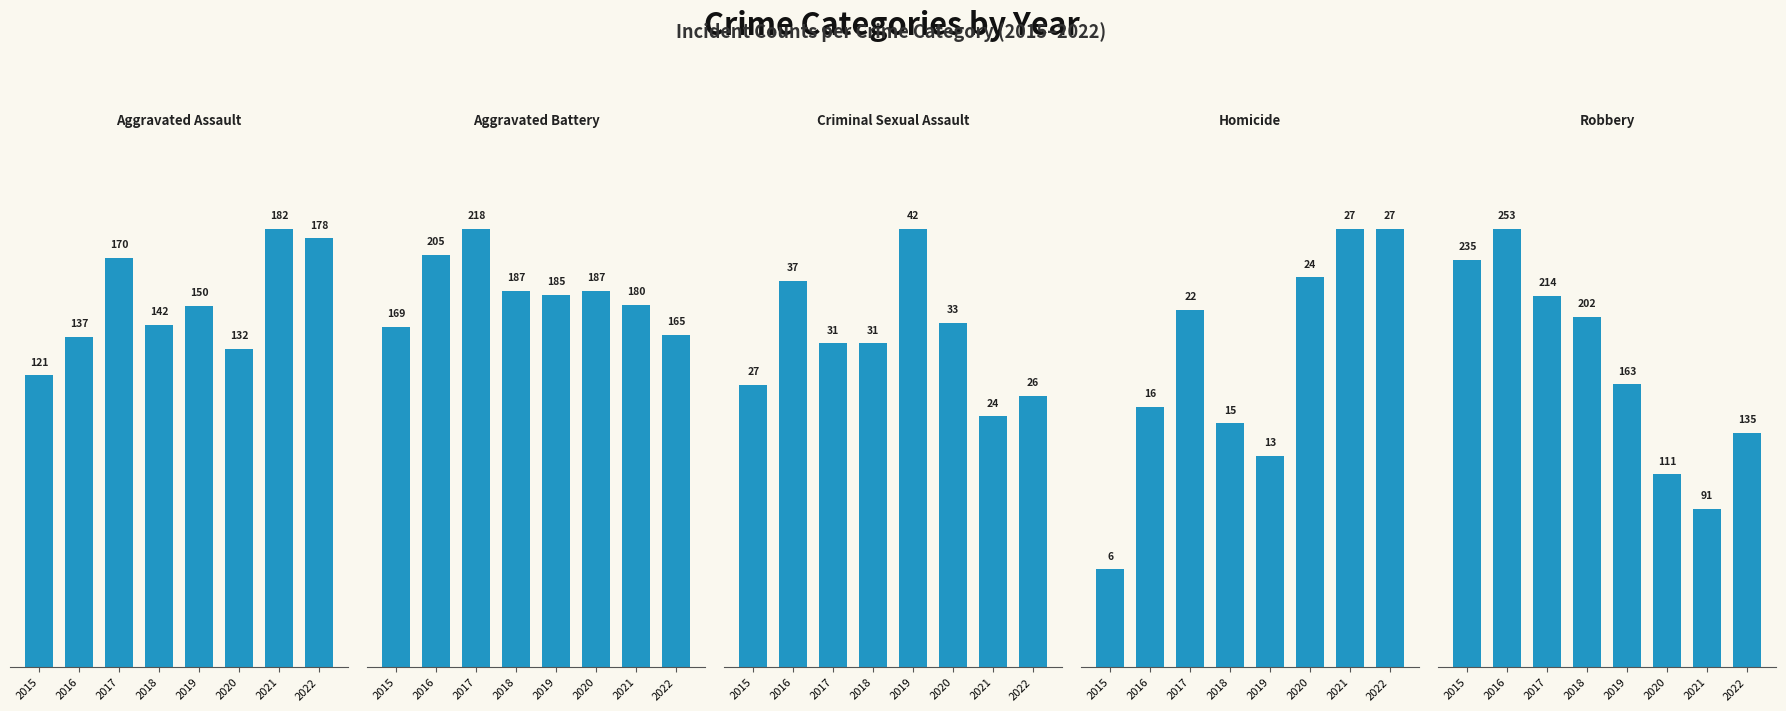

Which has a higher value, 2018 or 2019?

2019